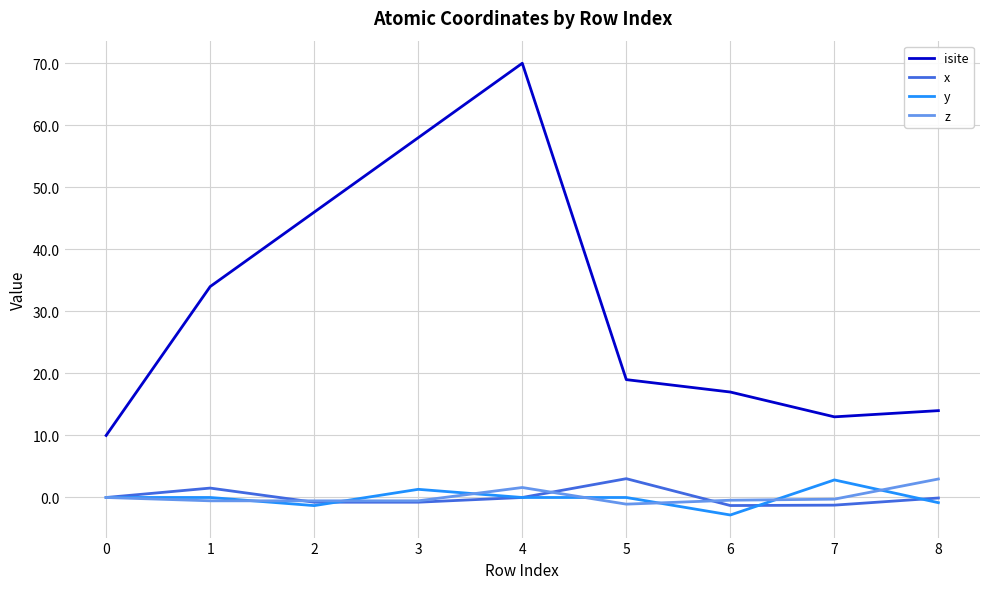

Which series has the largest range (max minus min)?

isite